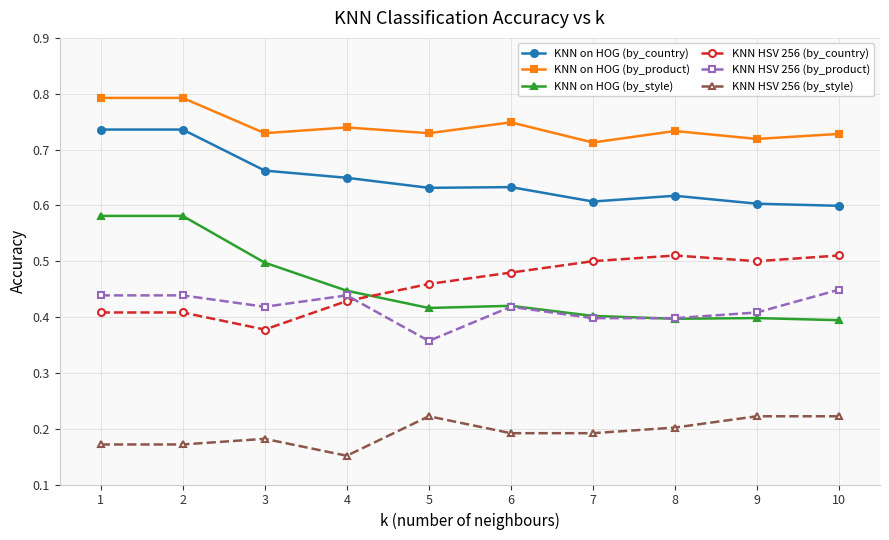

What is the greatest value displayed?

0.8